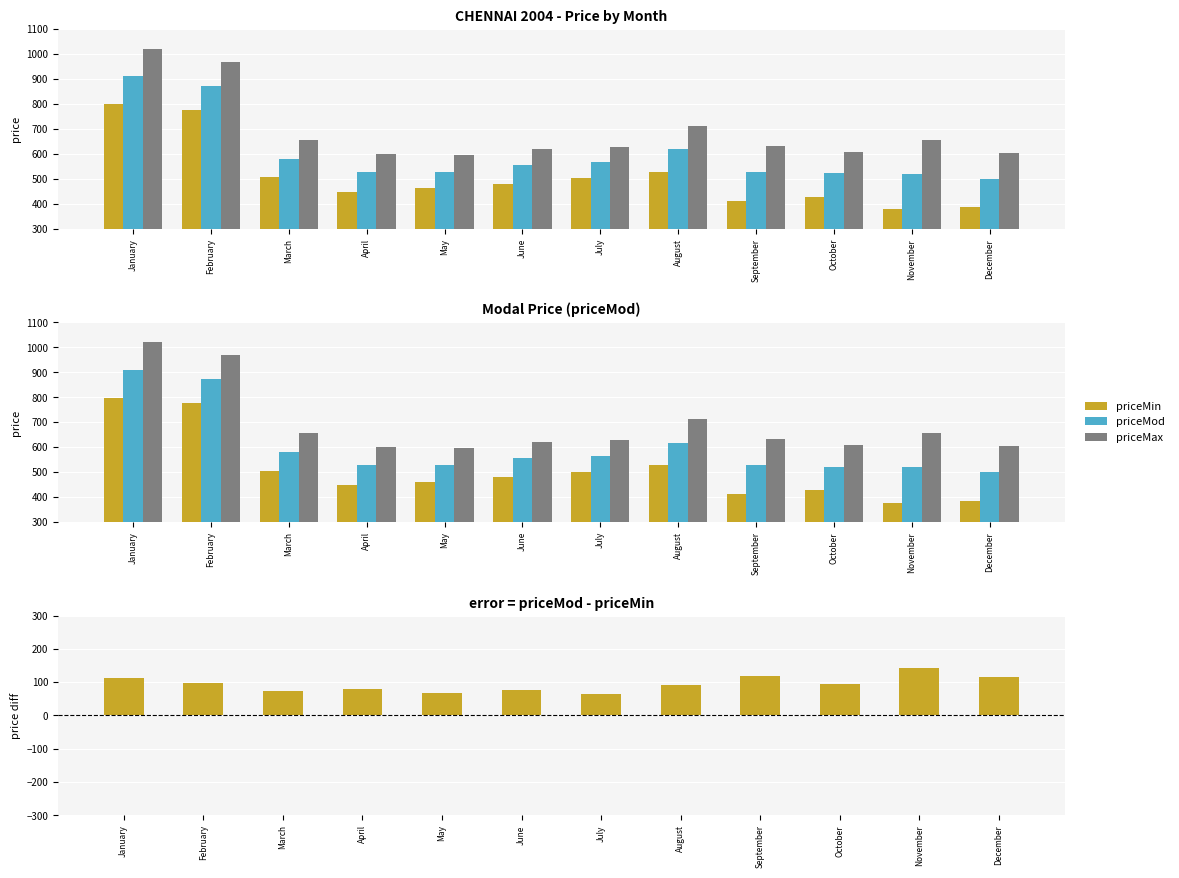

Where does the priceMax series first go above 633?

January